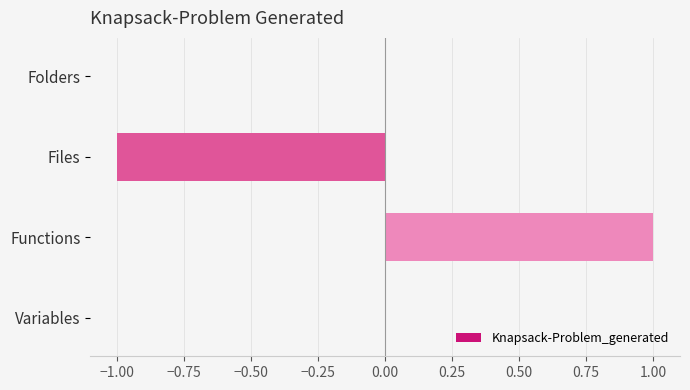

Which label corresponds to the largest value in the chart?

Functions